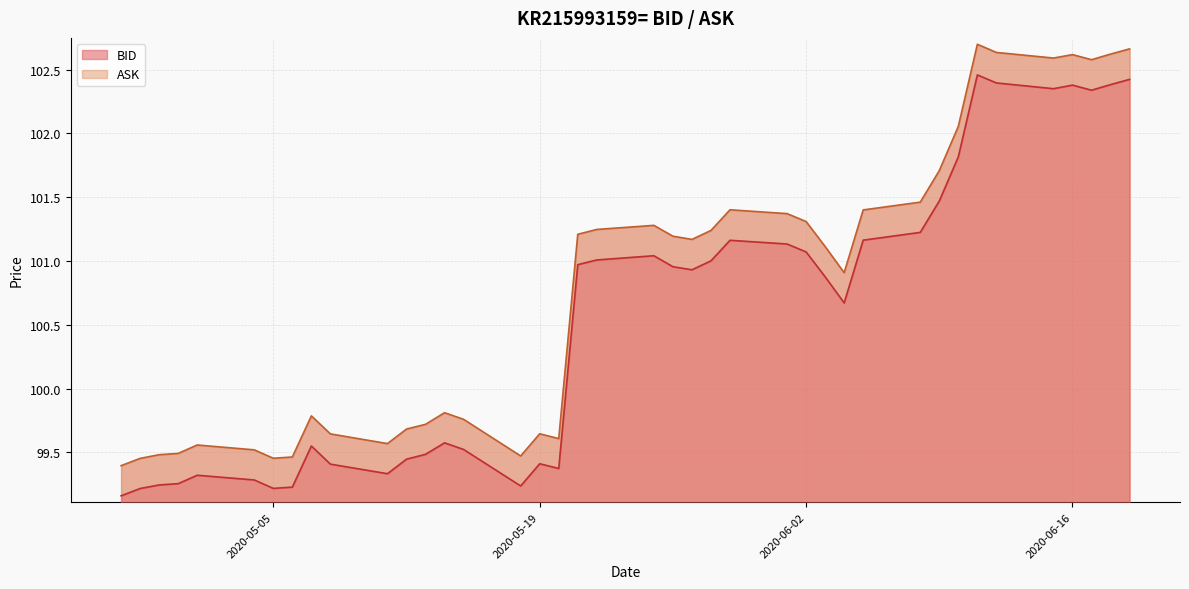

The BID series shows 101.0 at 20. True or false?

True